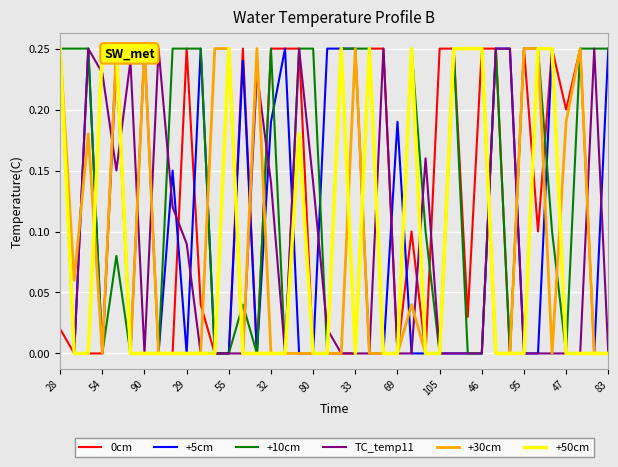

The value of 0cm at 95 is -0.1. True or false?

False